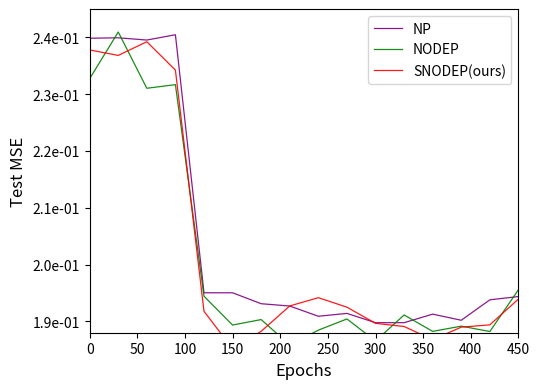

Reading left to right, extract all data points from this chart.

NP: 0.2	0.2	0.2	0.2	0.2	0.2	0.2	0.2	0.2	0.2	0.2	0.2	0.2	0.2	0.2	0.2
NODEP: 0.2	0.2	0.2	0.2	0.2	0.2	0.2	0.2	0.2	0.2	0.2	0.2	0.2	0.2	0.2	0.2
SNODEP(ours): 0.2	0.2	0.2	0.2	0.2	0.2	0.2	0.2	0.2	0.2	0.2	0.2	0.2	0.2	0.2	0.2